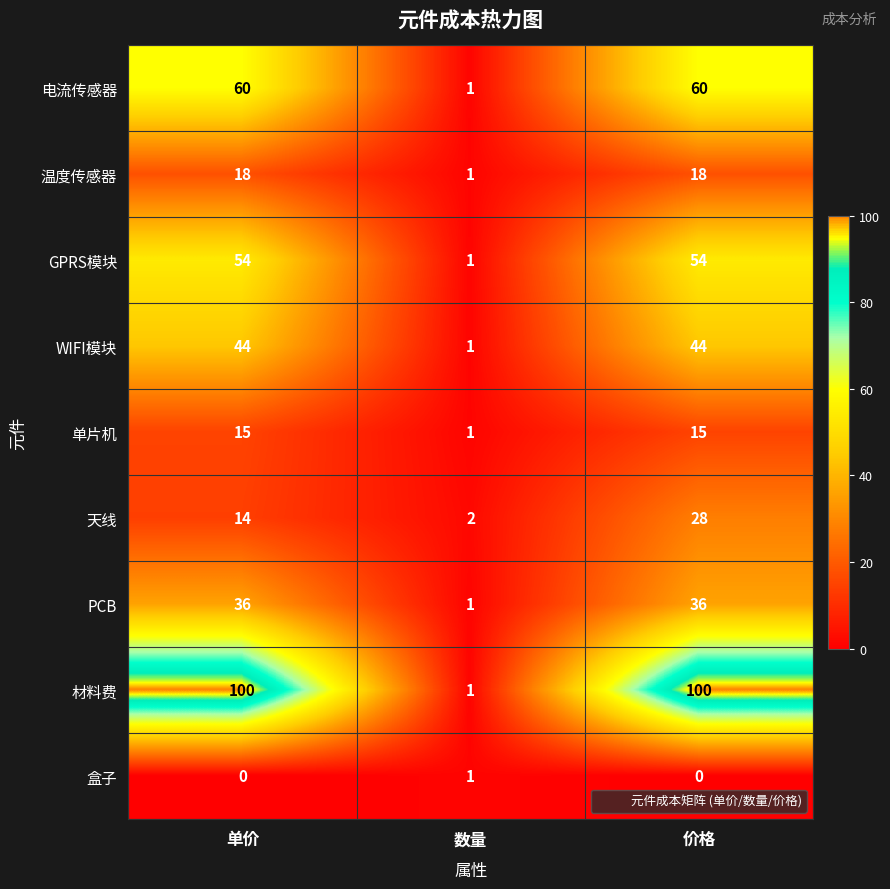

The value of WIFI模块 at 单价 is 44. True or false?

True